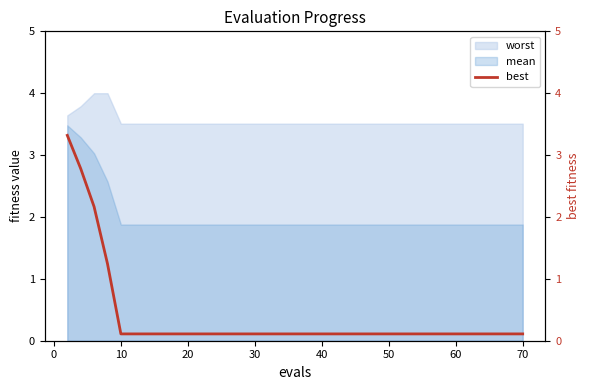

What is the difference between the maximum and minimum values?

3.2